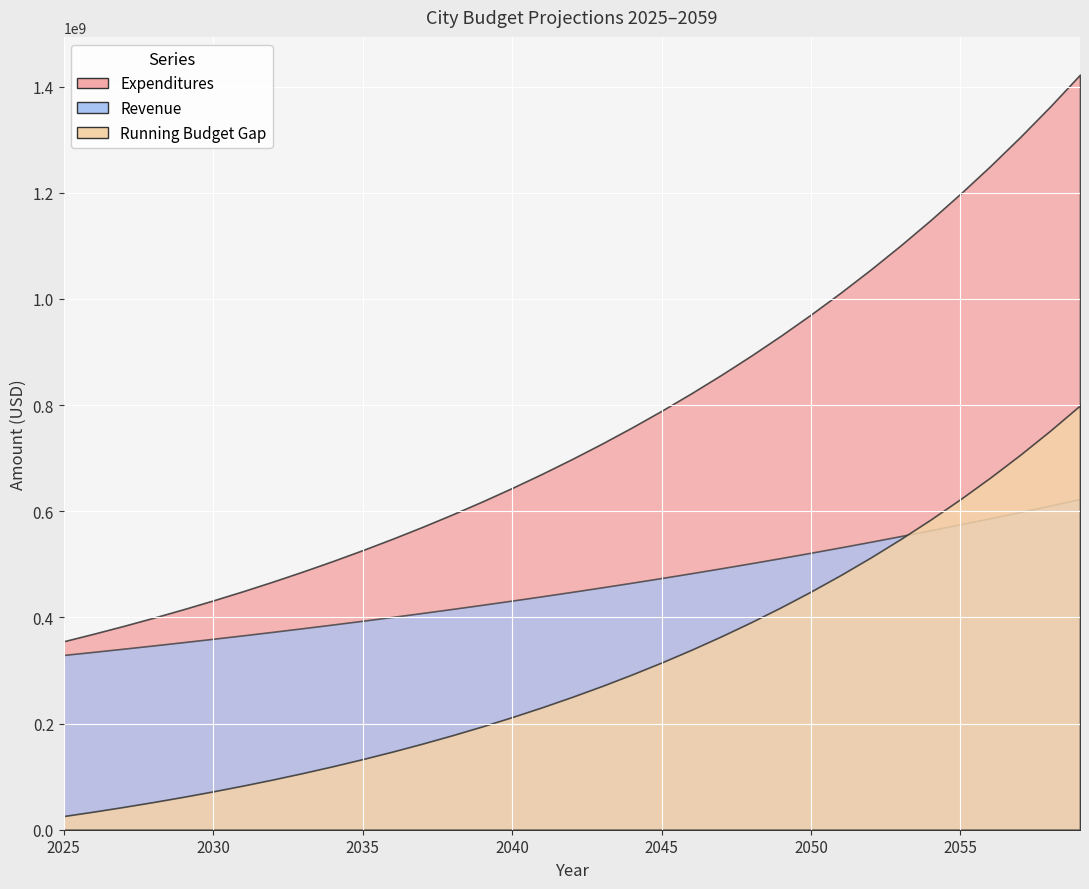

Is it true that Expenditures equals 1532390997.8 at 2050?

False